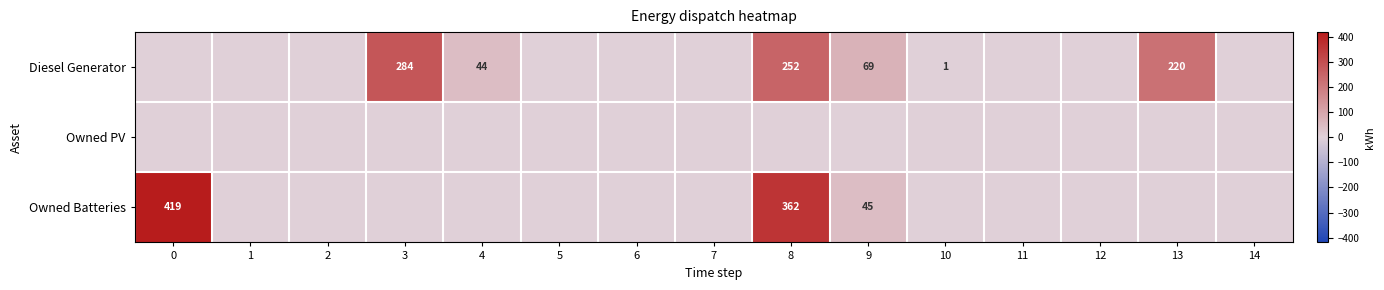

The value of Owned Batteries at 0 is 101. True or false?

False